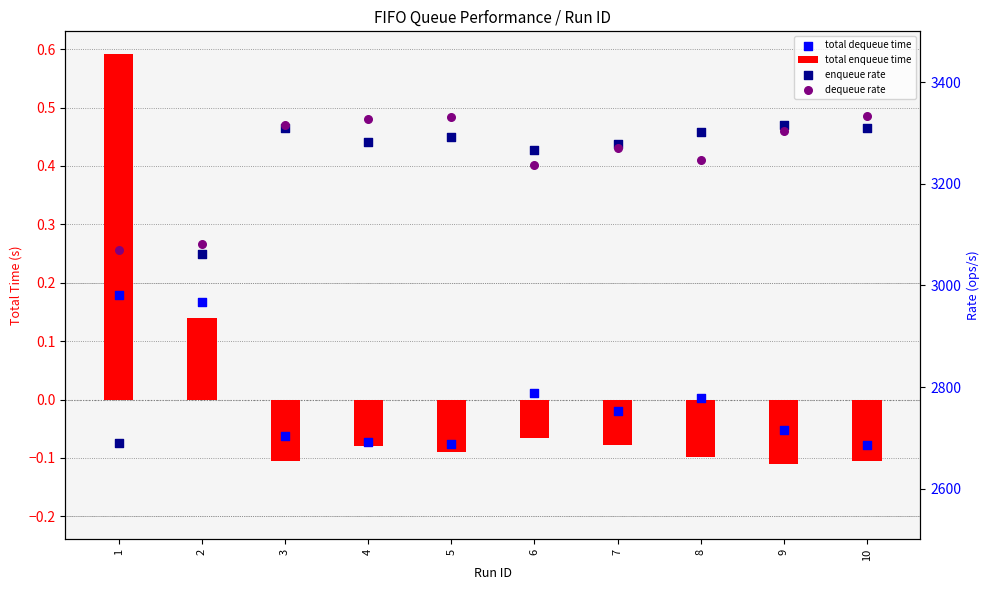

Which series reaches the maximum Y coordinate?

dequeue rate